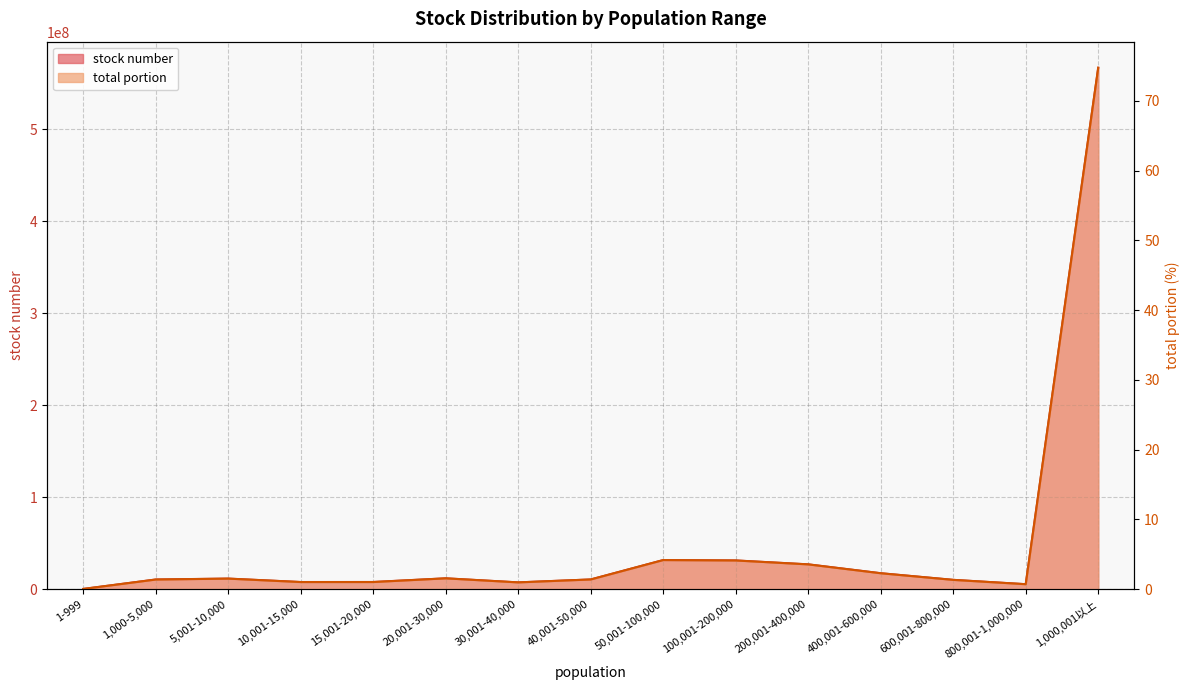

True or false: stock number and total portion intersect in this chart.

False